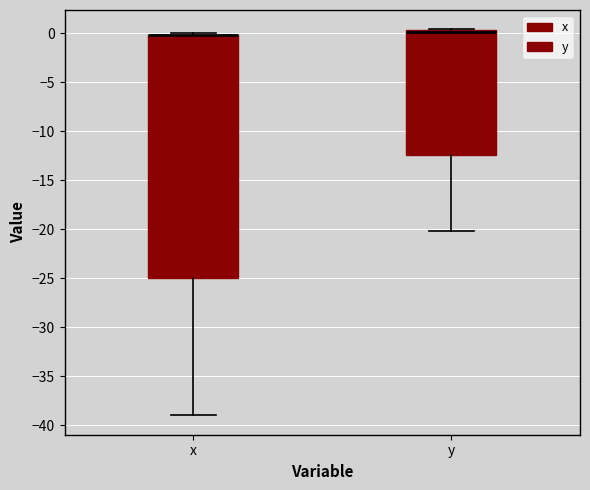

Reading left to right, read every box against the y-axis: the position of its median line, the range the box covers, and the ends of its whiskers. The values are not printed on the chart, so give them approximately, as read against the axis.

x: median 0.0 (drawn on the box's upper edge), box -25.0 to 0.0, whiskers -39.0 to 0.0 (just above the box's upper edge)
y: median 0.0, box -12.5 to 0.5, whiskers -20.0 to 0.5